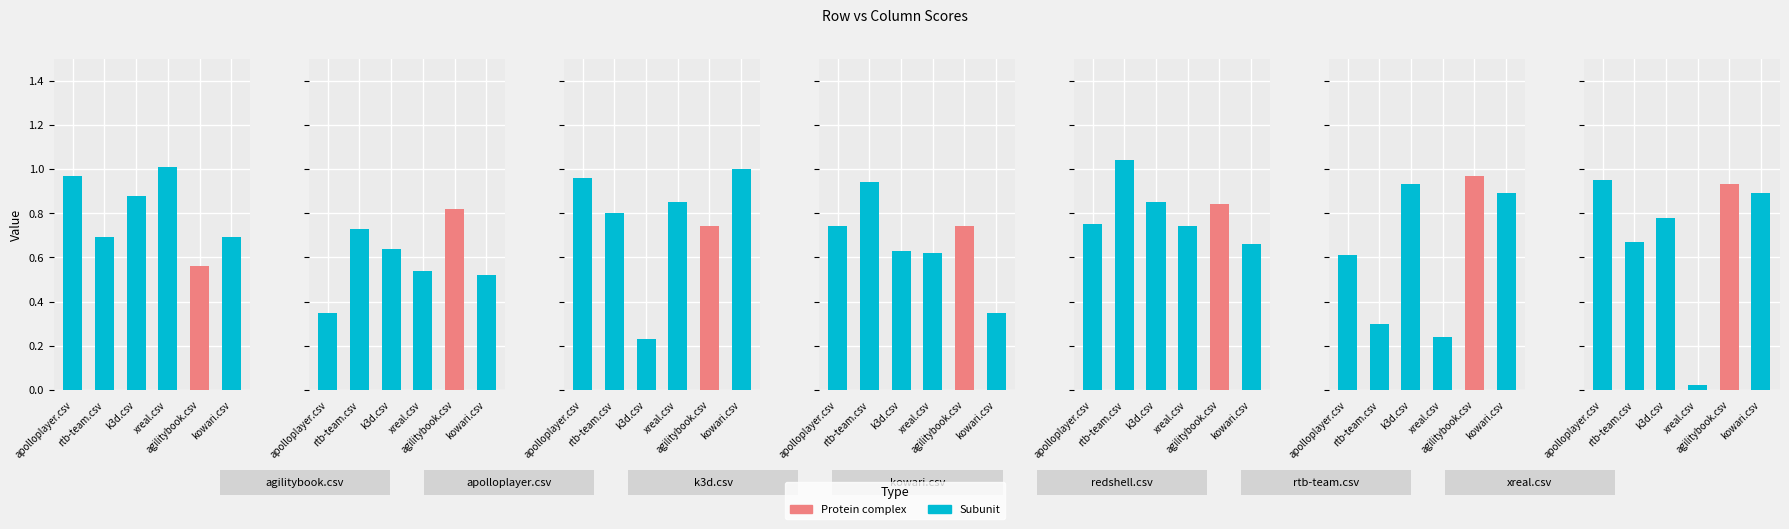

Reading left to right, what are all the values shown in this chart?

apolloplayer.csv: 1.0	0.3	1.0	0.7	0.8	0.6	0.9
rtb-team.csv: 0.7	0.7	0.8	0.9	1.0	0.3	0.7
k3d.csv: 0.9	0.6	0.2	0.6	0.8	0.9	0.8
xreal.csv: 1.0	0.5	0.8	0.6	0.7	0.2	0.0
agilitybook.csv: 0.6	0.8	0.7	0.7	0.8	1.0	0.9
kowari.csv: 0.7	0.5	1.0	0.3	0.7	0.9	0.9